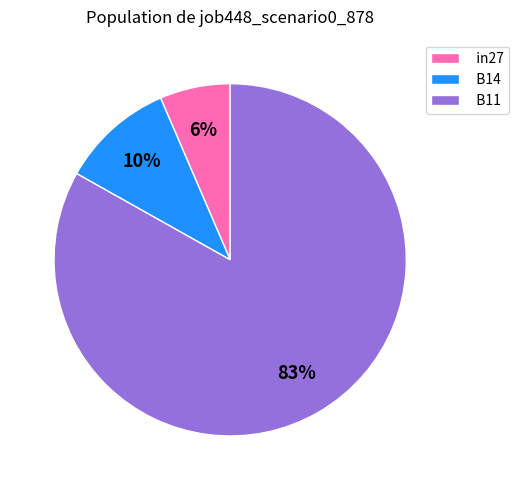

Is the sum of in27 and B11 greater than half?

Yes